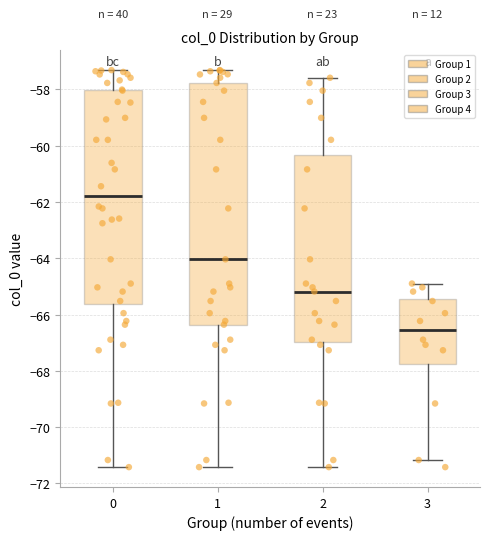

Reading left to right, transcribe this box plot: for each box, give where its median line is, the range the box spans, and where its two whiskers end, as read against the y-axis. The values are not printed on the chart, so give them approximately, as read against the axis.

0: median -61.8, box -65.6 to -58.0, whiskers -71.4 to -57.4
1: median -64.0, box -66.4 to -57.8, whiskers -71.4 to -57.4
2: median -65.2, box -67.0 to -60.4, whiskers -71.4 to -57.6
3: median -66.6, box -67.8 to -65.4, whiskers -71.2 to -64.8